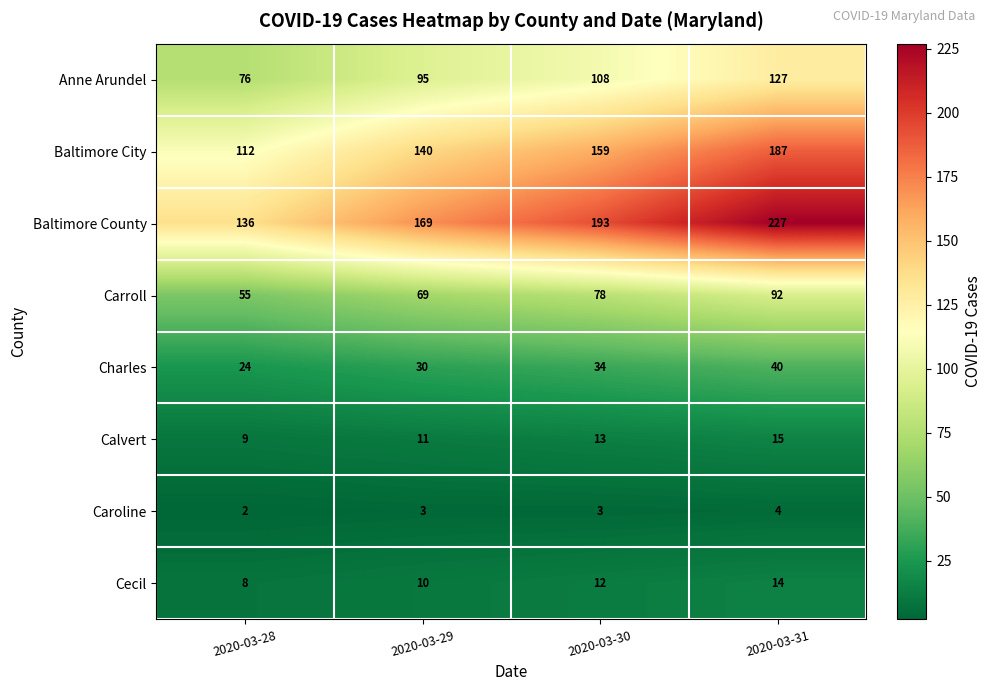

Between 2020-03-28 and 2020-03-30, which series saw the biggest shift?

Baltimore County